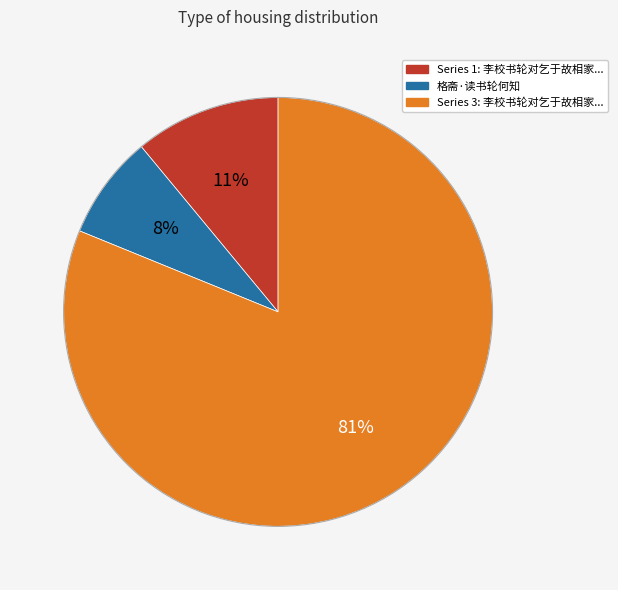

Does any single category account for the majority?

Yes